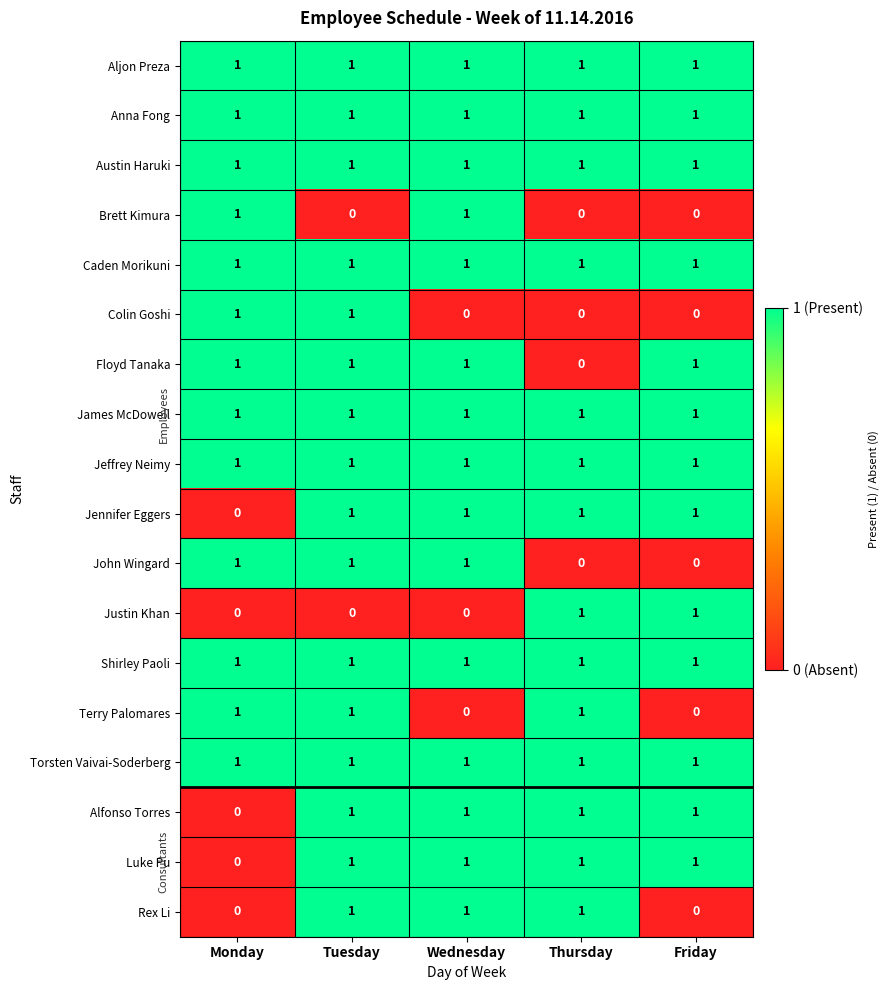

Count the Luke Pu values in the range 1 to 2.

4